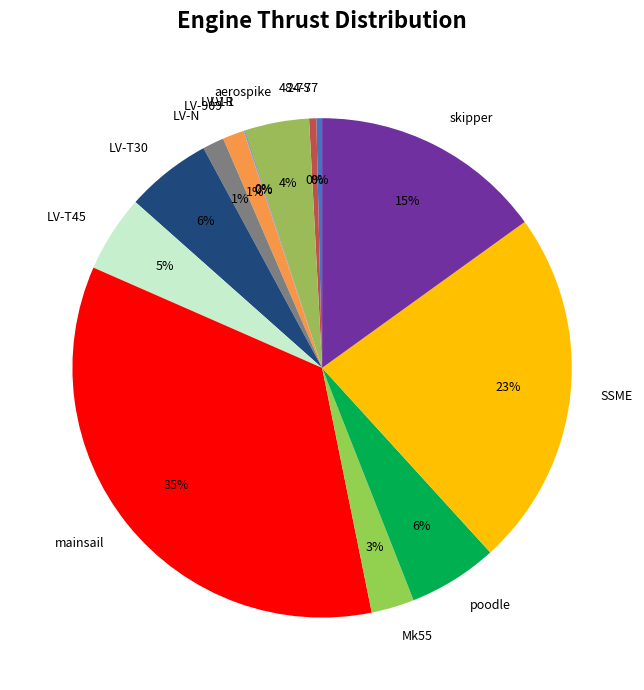

To the nearest percent, what is the combined percentage of mainsail and Mk55?

38%